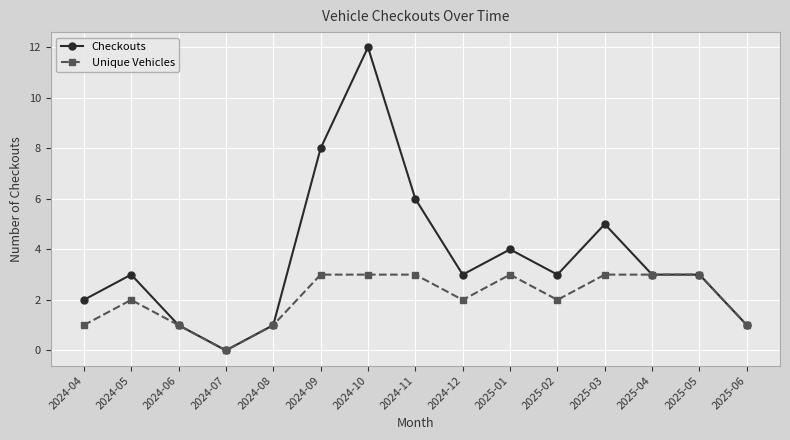

Reading left to right, what are all the values shown in this chart?

Checkouts: 2	3	1	0	1	8	12	6	3	4	3	5	3	3	1
Unique Vehicles: 1	2	1	0	1	3	3	3	2	3	2	3	3	3	1